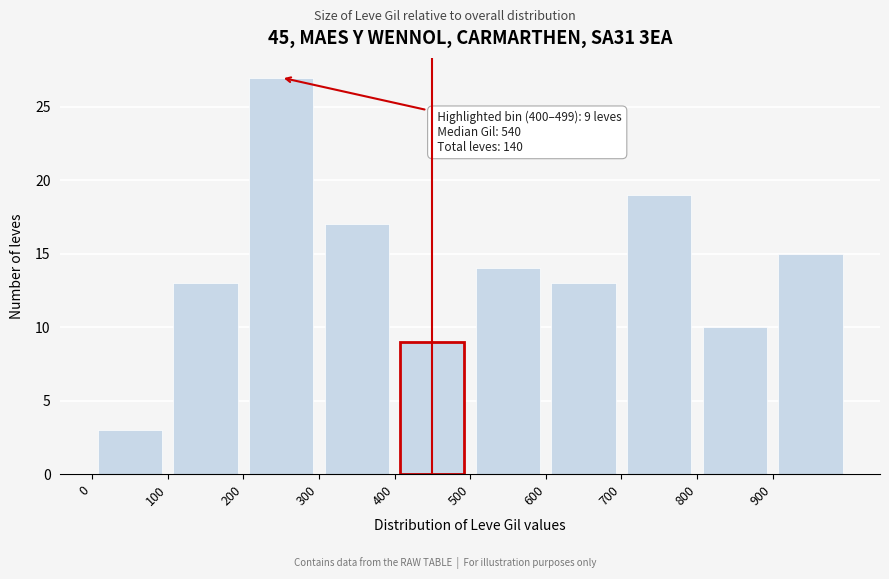

Which range on the x-axis has the tallest bar?

200 to 300